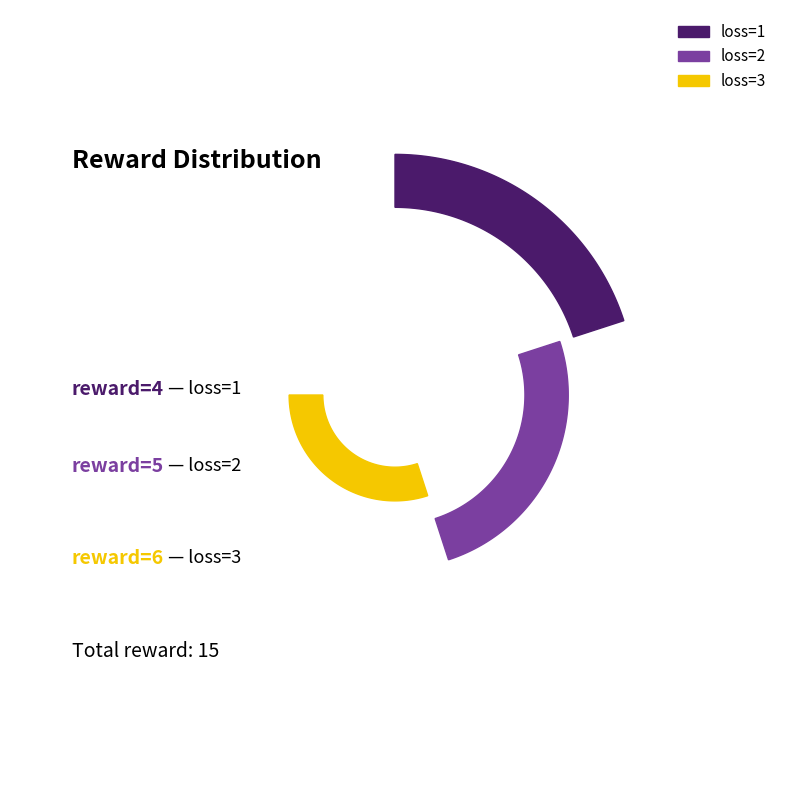

Count the number of slices in the pie.

3